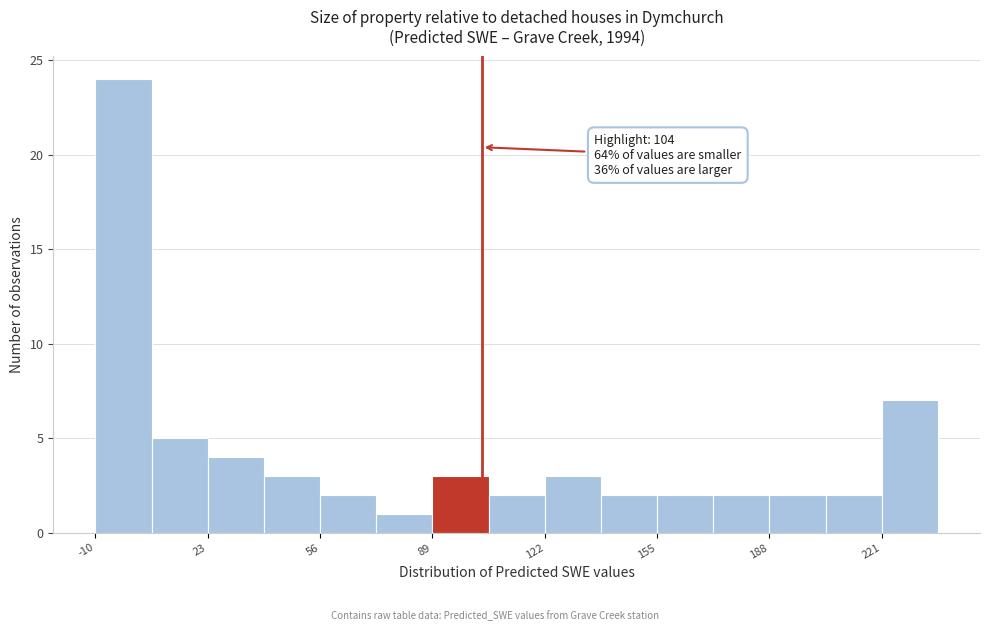

Around what value on the x-axis is the tallest bar? Give the approximate position of its centre, as read against the axis.

0